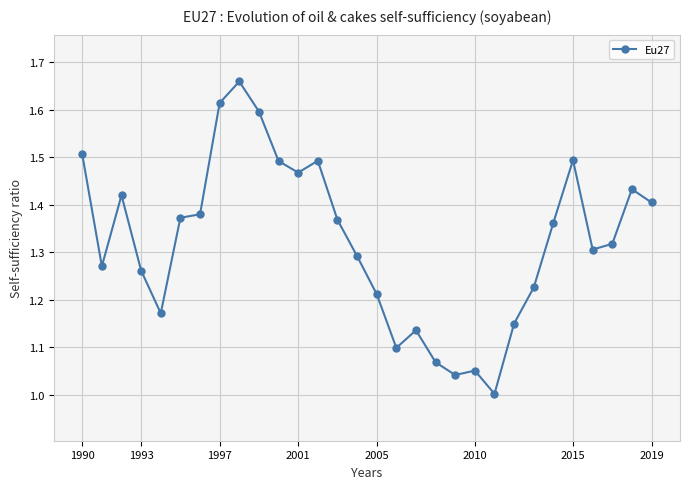

What is the sum of all values?

39.7